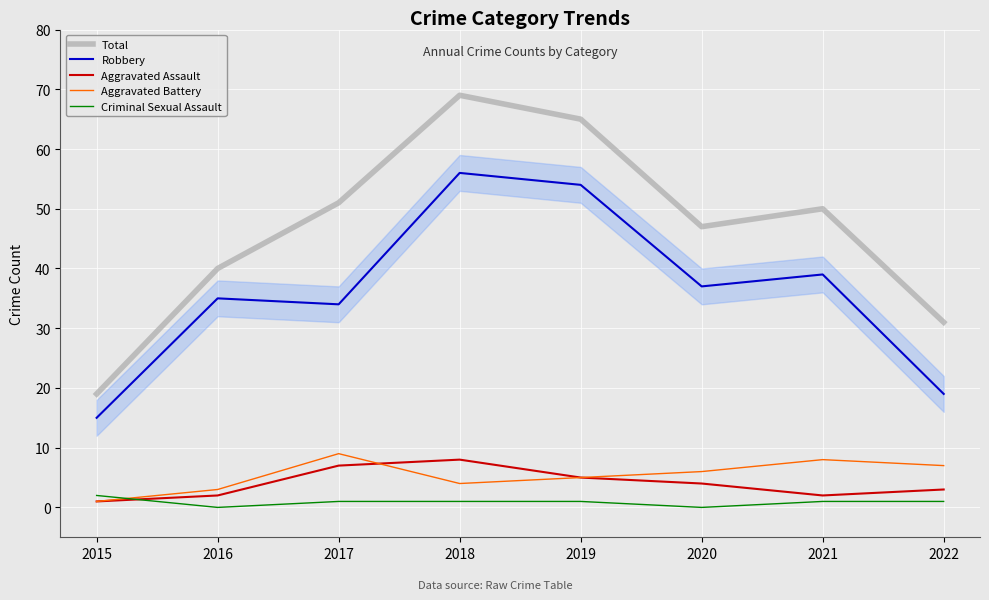

Reading left to right, extract all data points from this chart.

Total: 2015=19	2016=40	2017=51	2018=69	2019=65	2020=47	2021=50	2022=31
Robbery: 2015=15	2016=35	2017=34	2018=56	2019=54	2020=37	2021=39	2022=19
Aggravated Assault: 2015=1	2016=2	2017=7	2018=8	2019=5	2020=4	2021=2	2022=3
Aggravated Battery: 2015=1	2016=3	2017=9	2018=4	2019=5	2020=6	2021=8	2022=7
Criminal Sexual Assault: 2015=2	2016=0	2017=1	2018=1	2019=1	2020=0	2021=1	2022=1